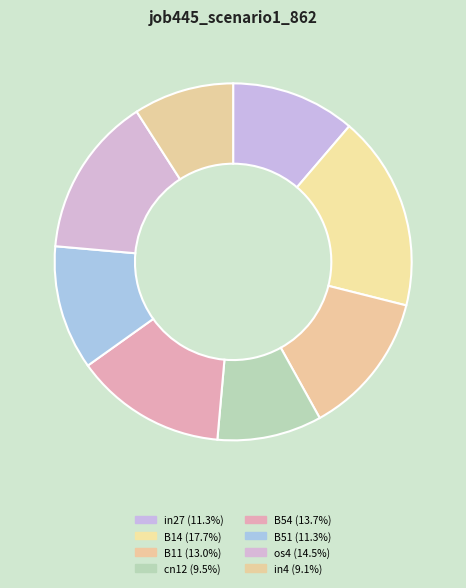

What is the largest slice in the pie chart?

B14